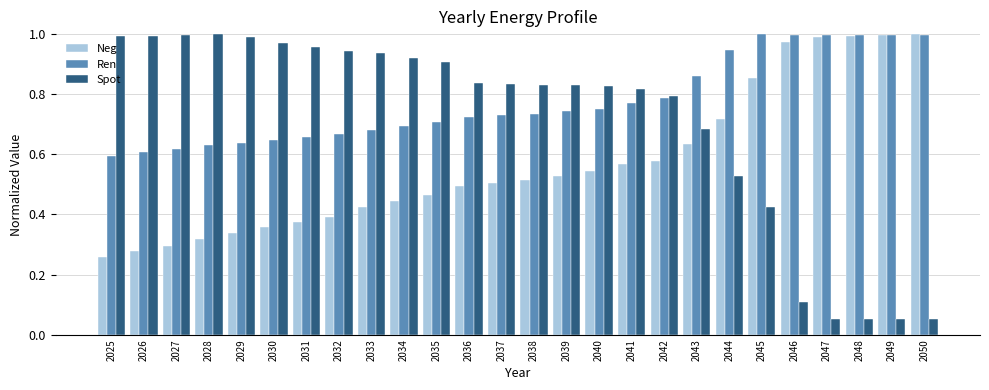

Which series has the largest total across all categories?

Ren